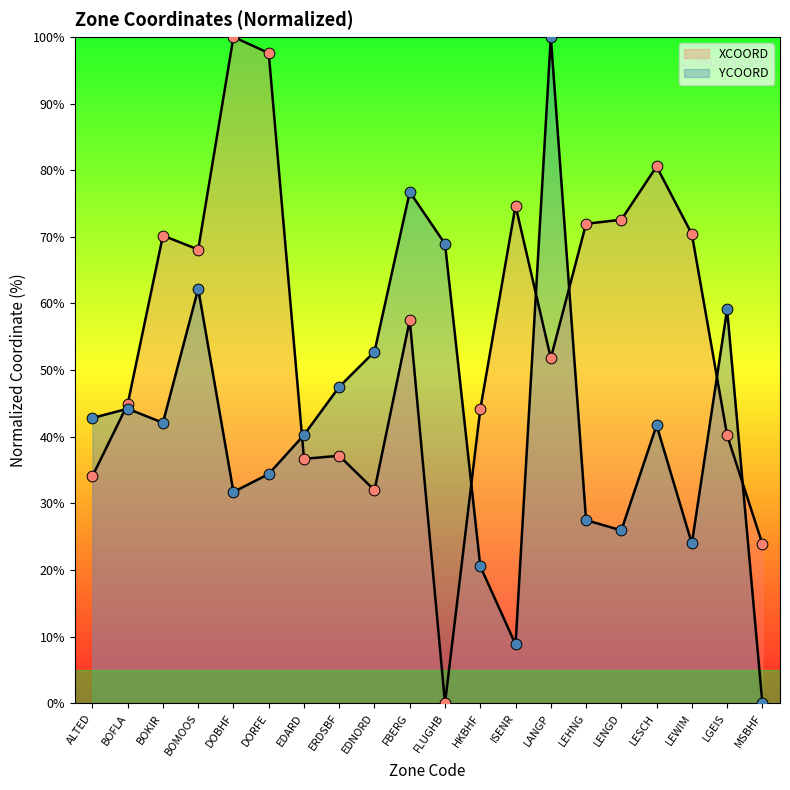

Which series reaches the maximum Y coordinate?

XCOORD